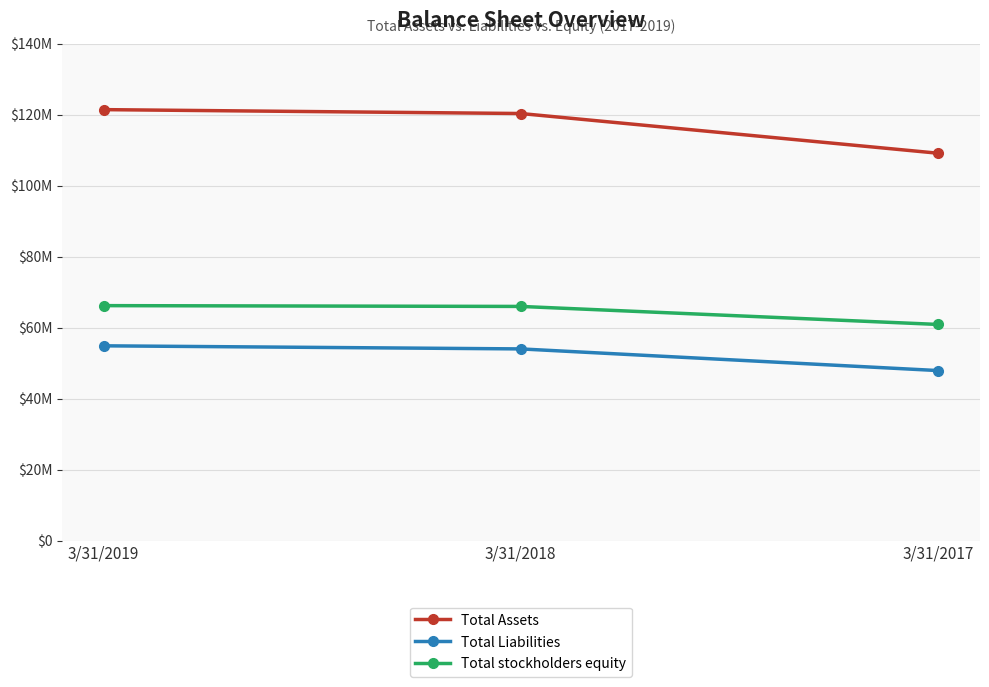

Which series changed the most between 3/31/2019 and 3/31/2018?

Total Assets